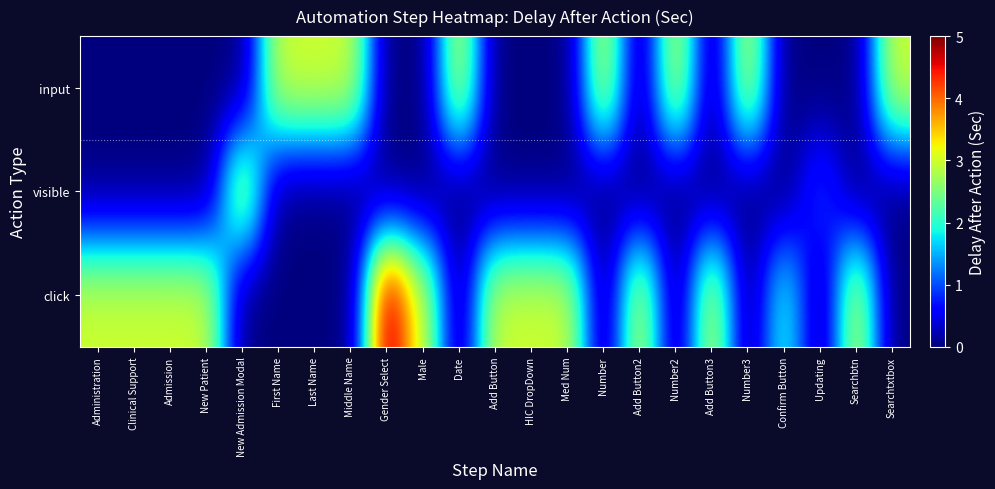

Rank the series at Searchbtn from highest to lowest value.

click, visible, input